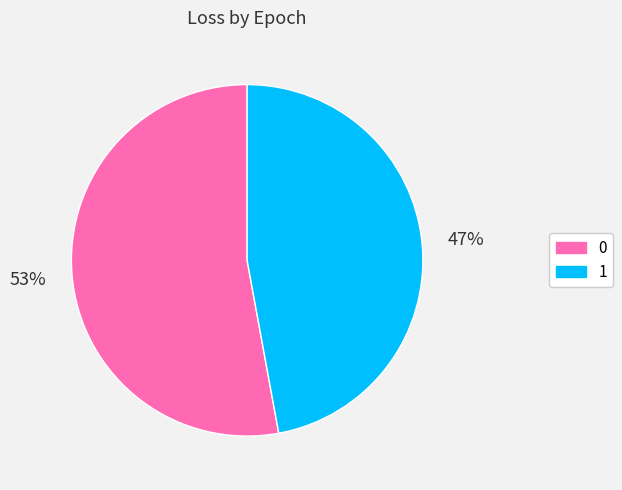

How many slices are in this pie chart?

2